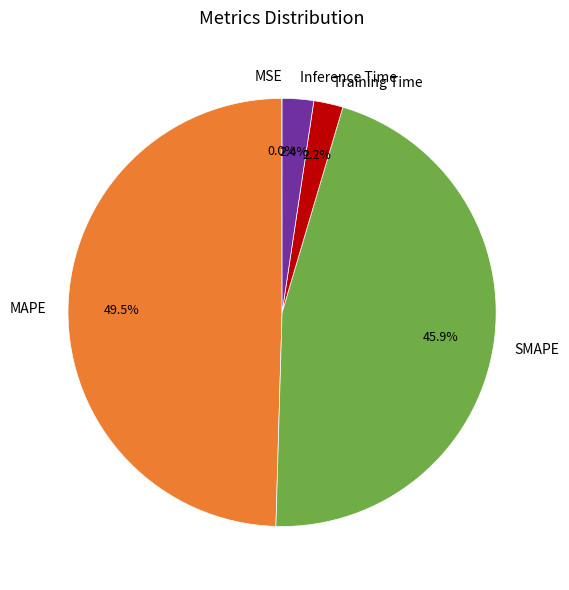

To the nearest percent, what is the difference between the MAPE and SMAPE slice percentages?

4%